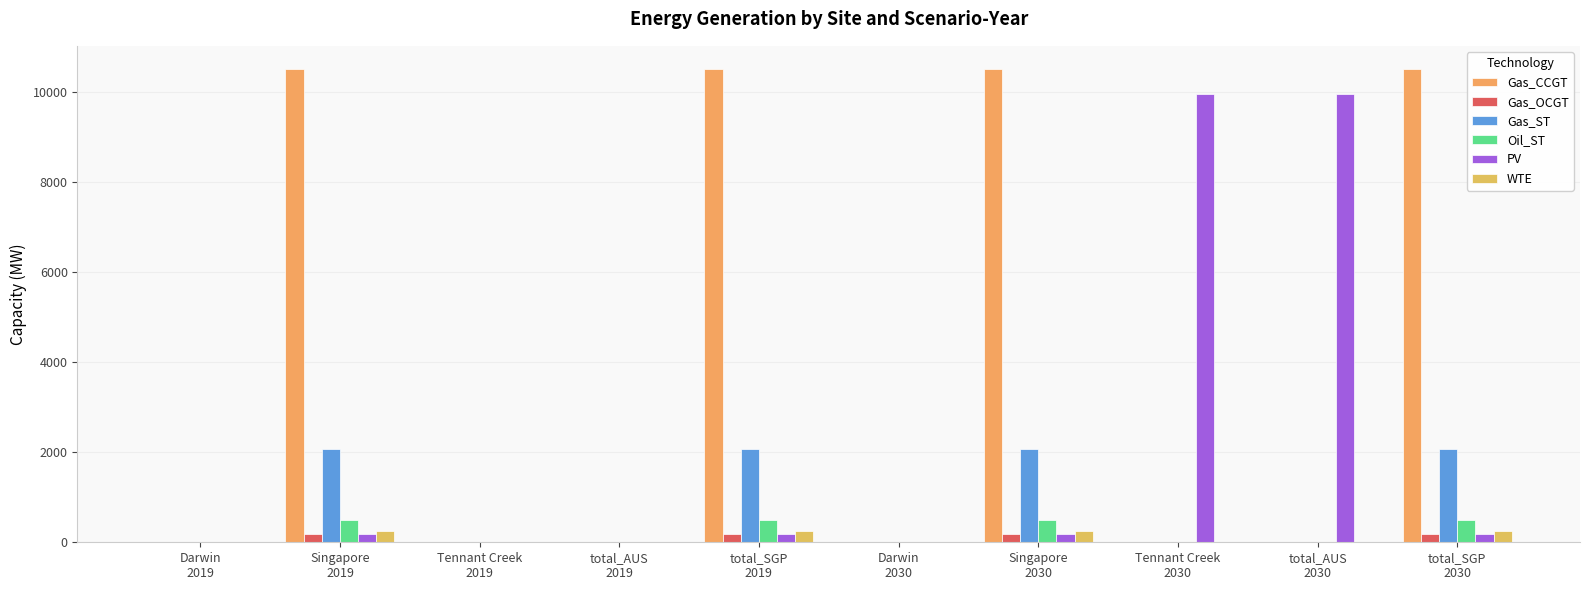

What is the spread (max minus min) of values at total_SGP
2030?

10327.3